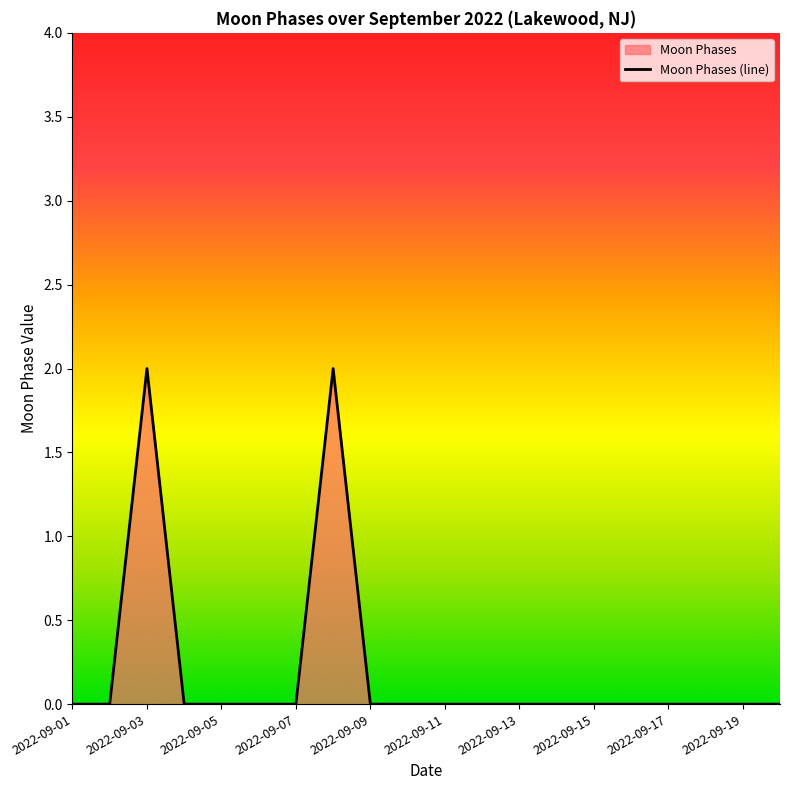

The value at 2022-09-15 is -1. True or false?

False